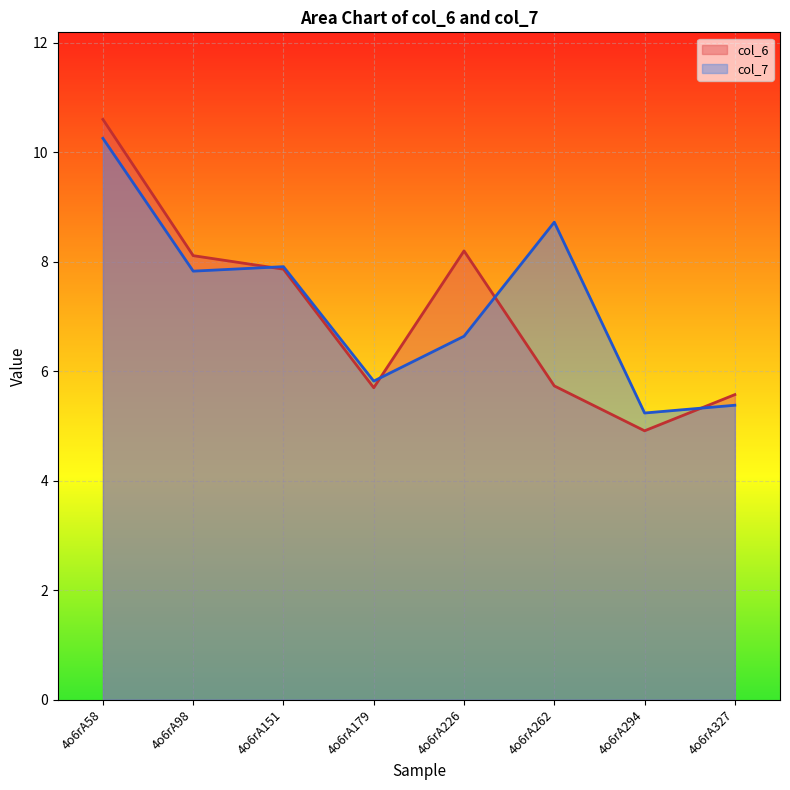

Reading left to right, extract all data points from this chart.

col_6: 10.6	8.1	7.9	5.7	8.2	5.7	4.9	5.6
col_7: 10.3	7.8	7.9	5.8	6.6	8.7	5.2	5.4